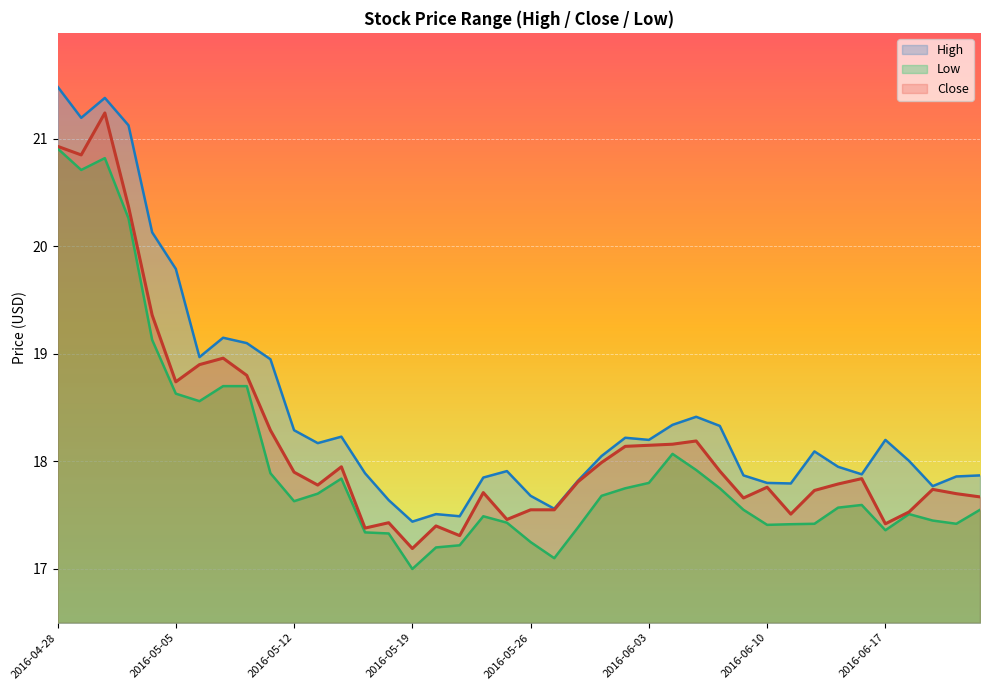

What is the maximum value for High?

21.5